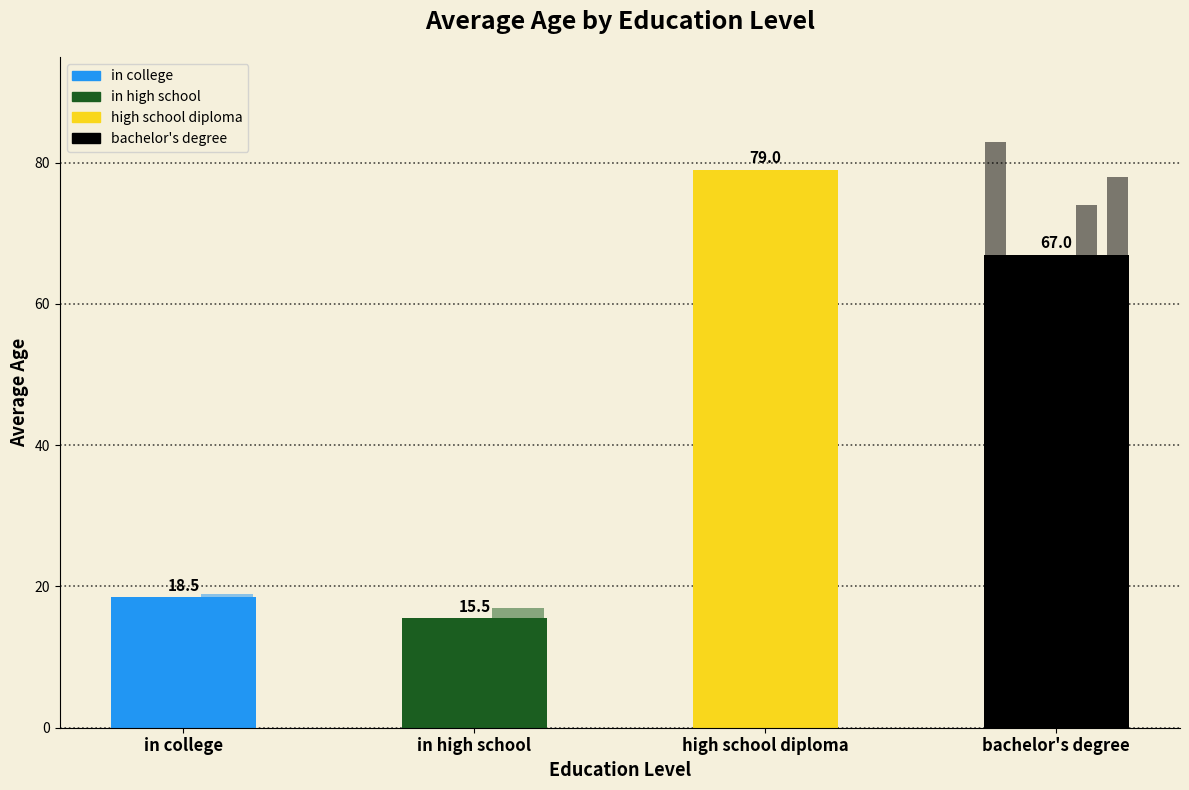

List the labels in order of value, smallest first.

in high school, in college, bachelor's degree, high school diploma